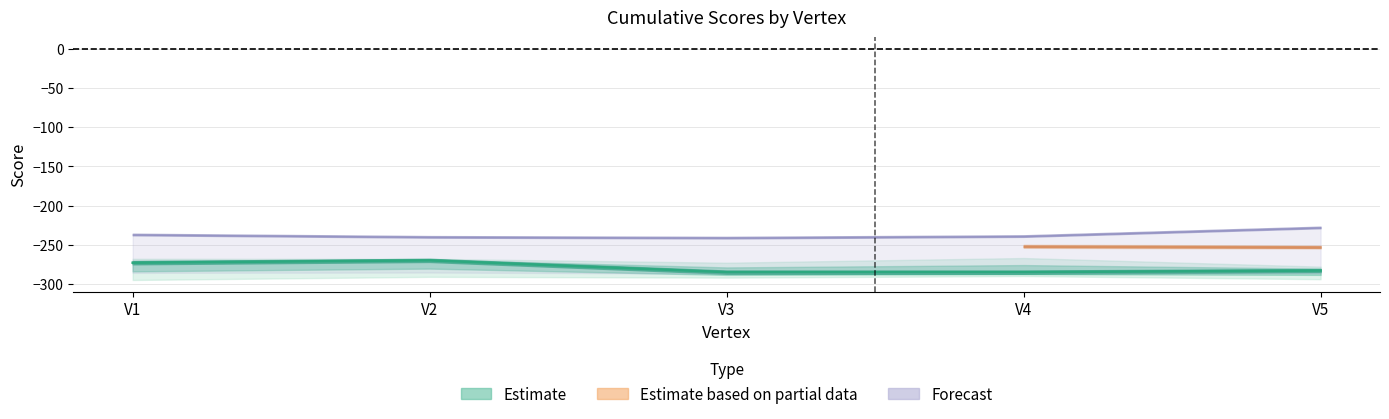

Where is the data nearest to the value -277?

V1